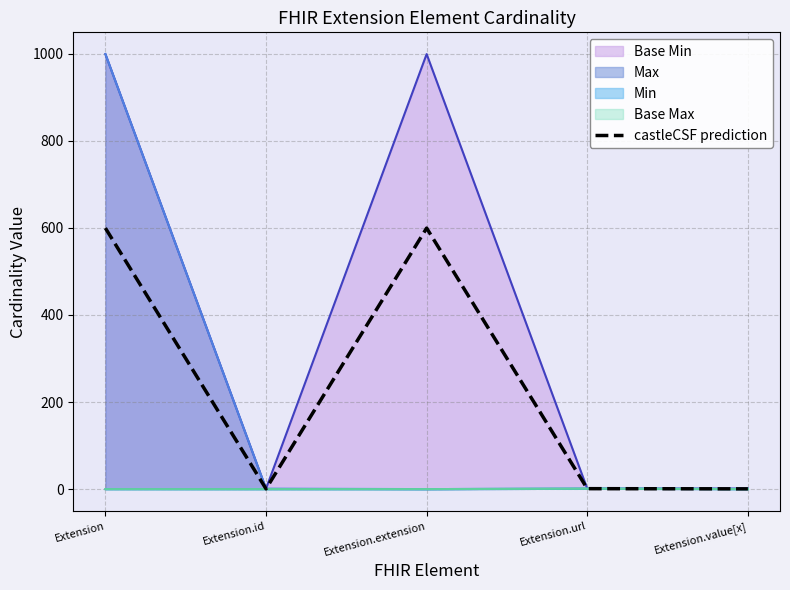

How many lines are shown in the chart?

1